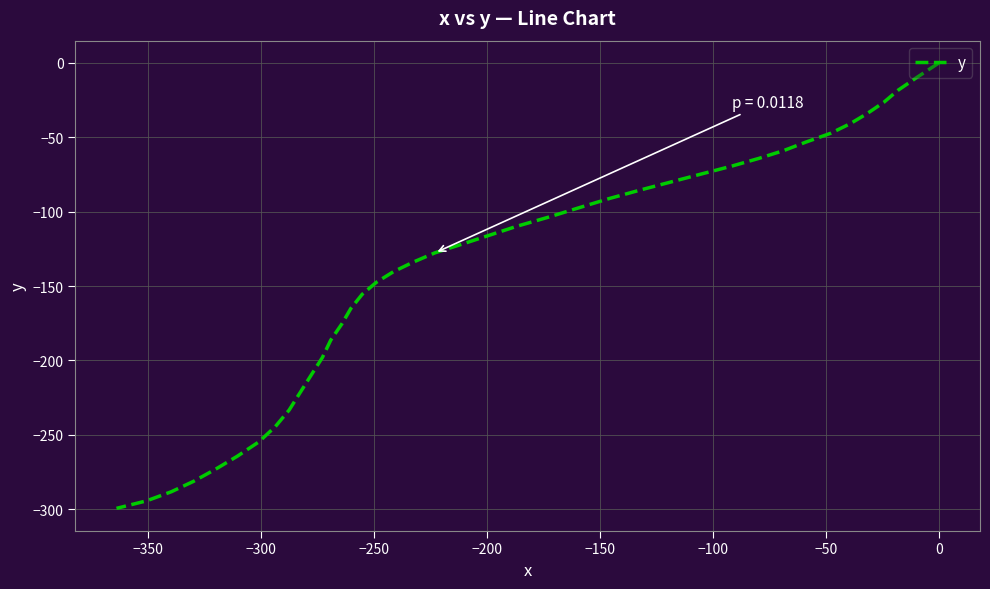

How many distinct data groups are displayed?

1